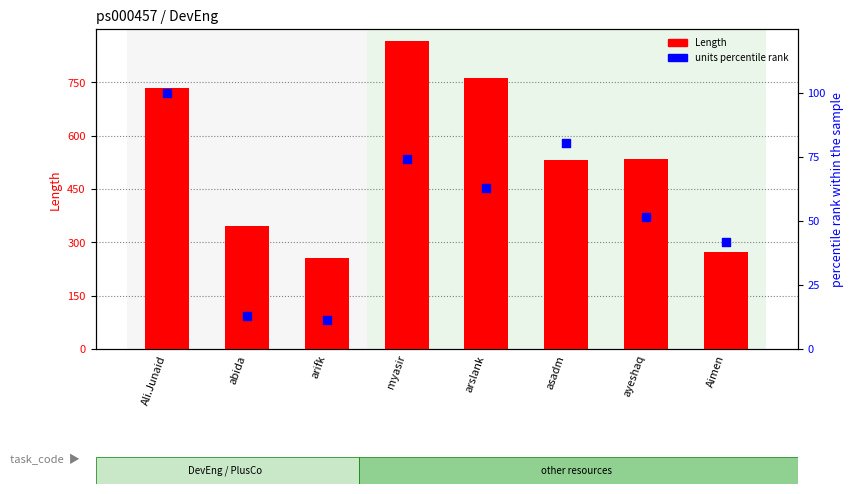

Which series reaches the maximum Y coordinate?

Length (sum)